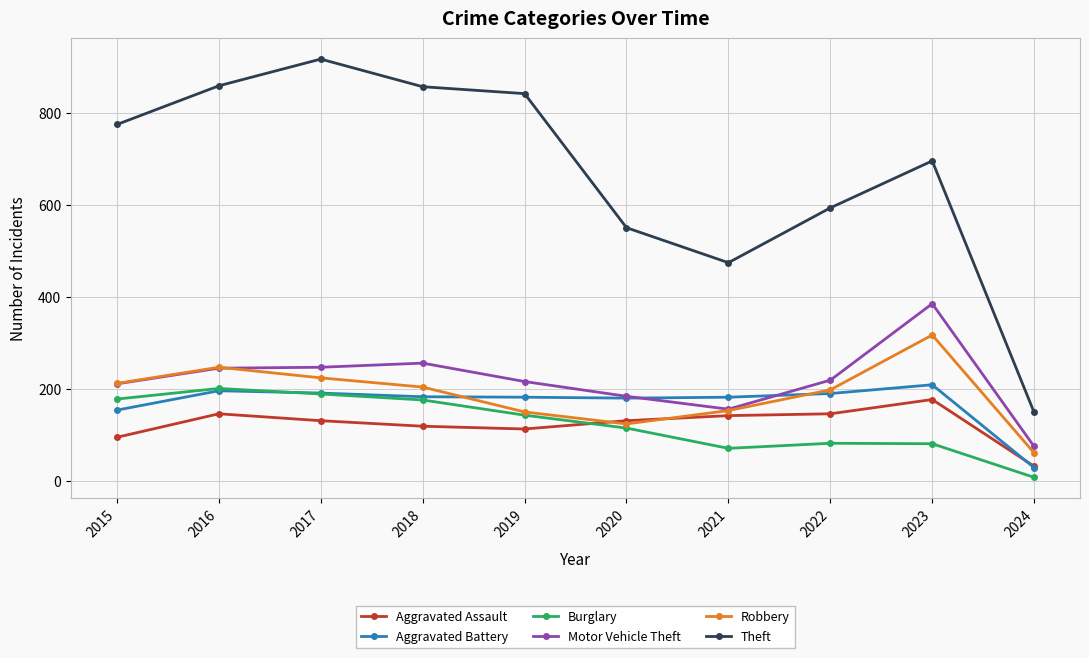

Which series has the largest total across all categories?

Theft